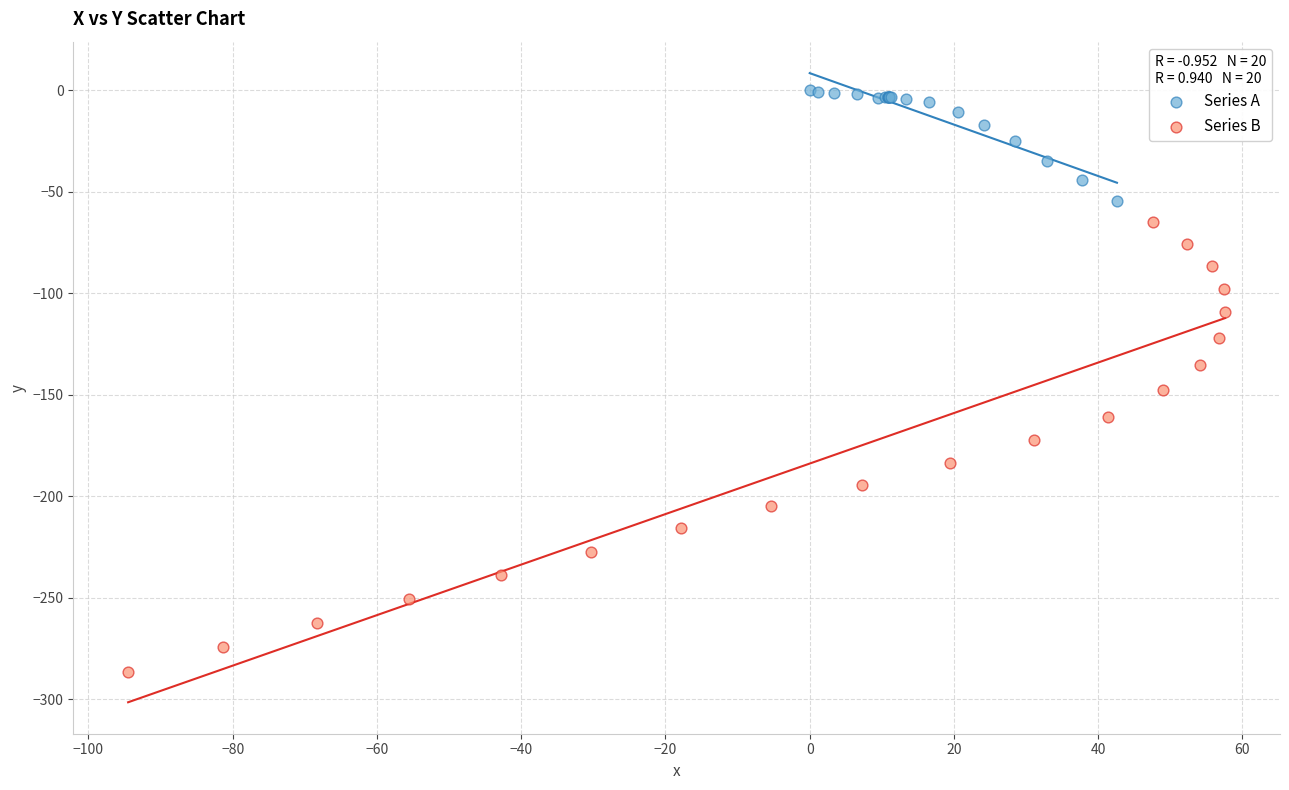

Which series has the largest Y range (max minus min)?

Series B